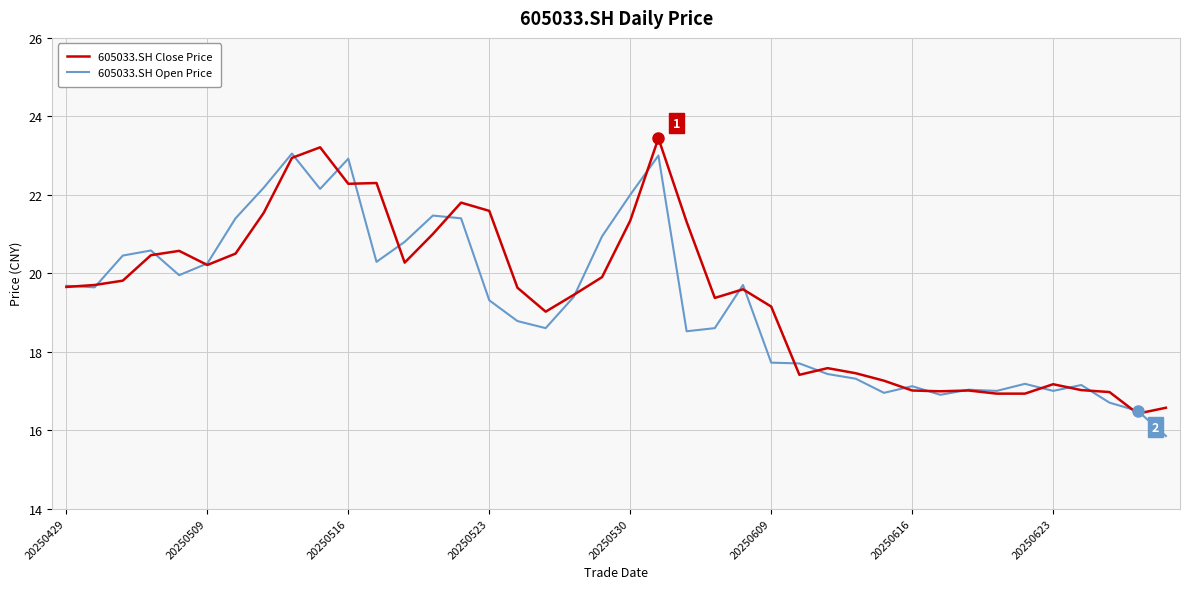

Which series has the largest range (max minus min)?

605033.SH Open Price